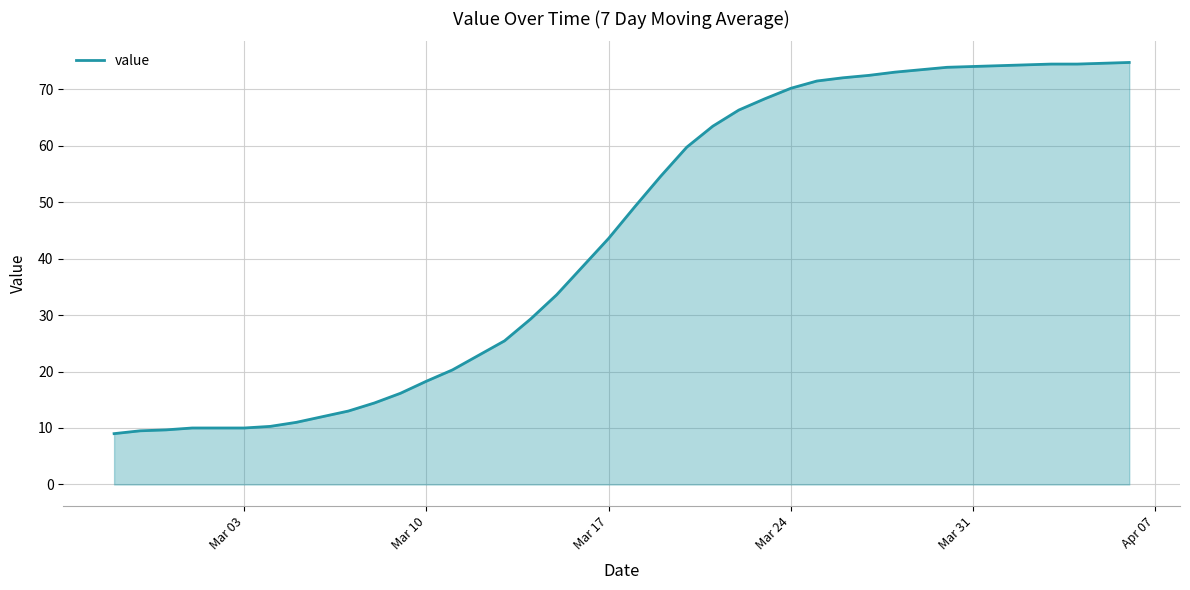

What is the maximum value shown in the chart?

74.7